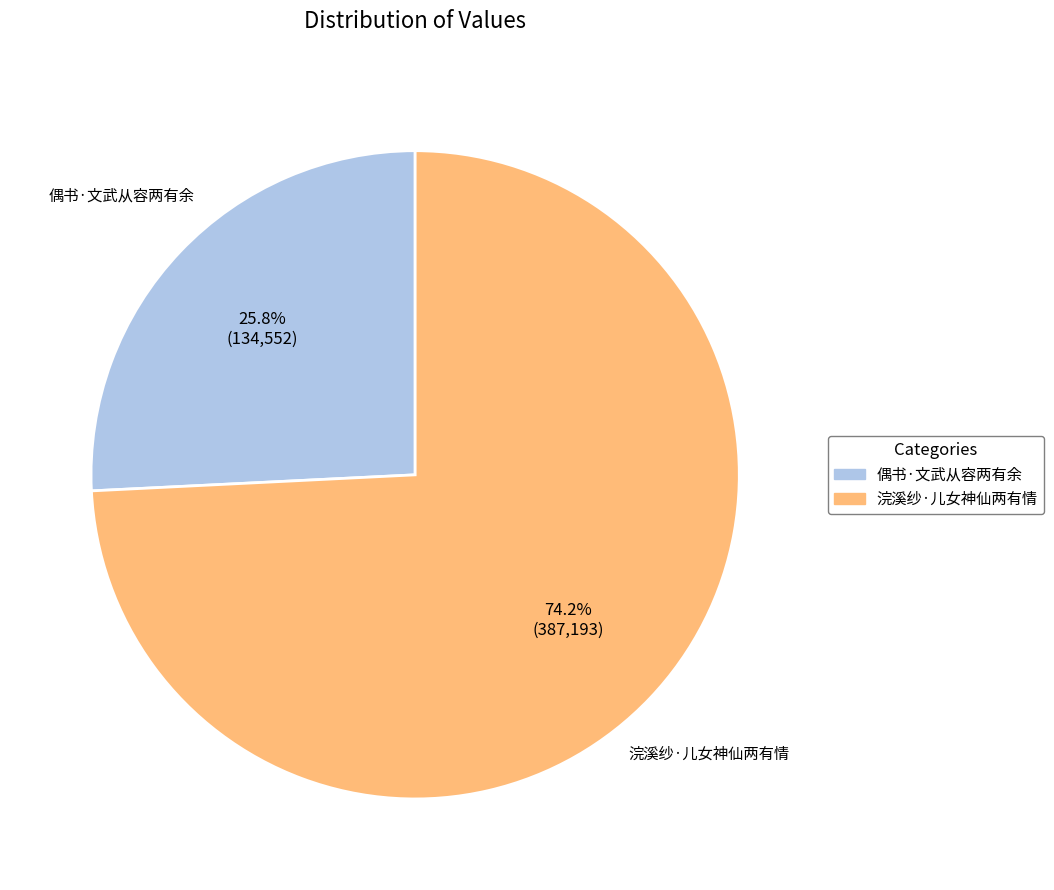

To the nearest percent, what is the average slice percentage?

50%